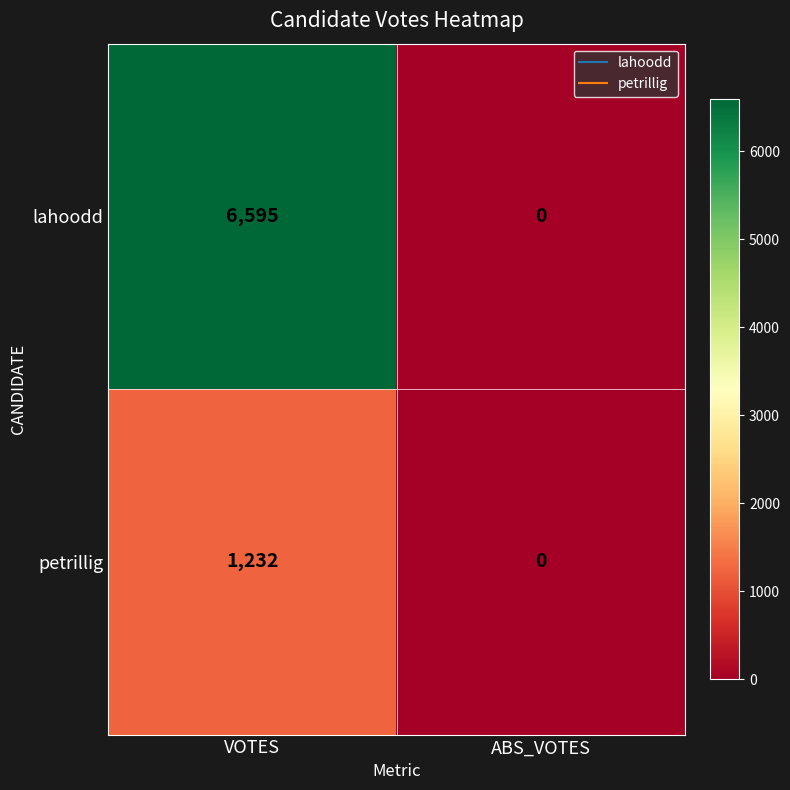

Reading left to right, extract all data points from this chart.

lahoodd: VOTES=6595	ABS_VOTES=0
petrillig: VOTES=1232	ABS_VOTES=0